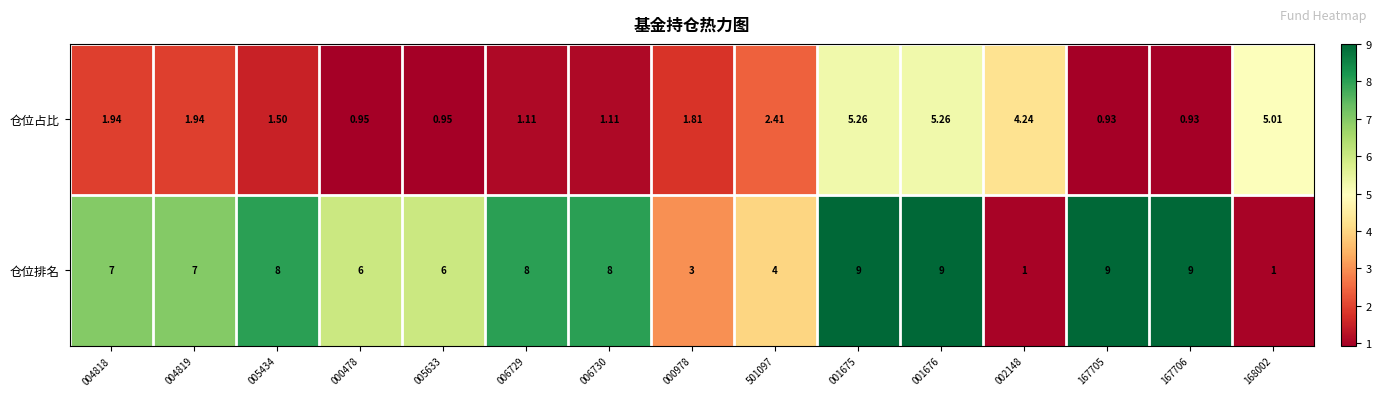

Which series changed the most between 501097 and 001676?

仓位排名